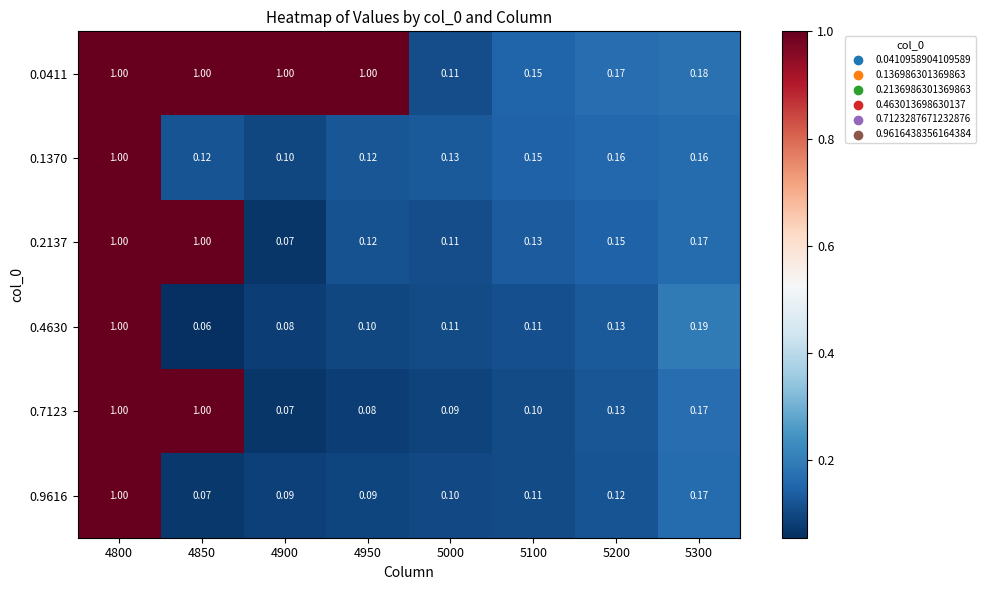

Which series has the largest range (max minus min)?

0.4630